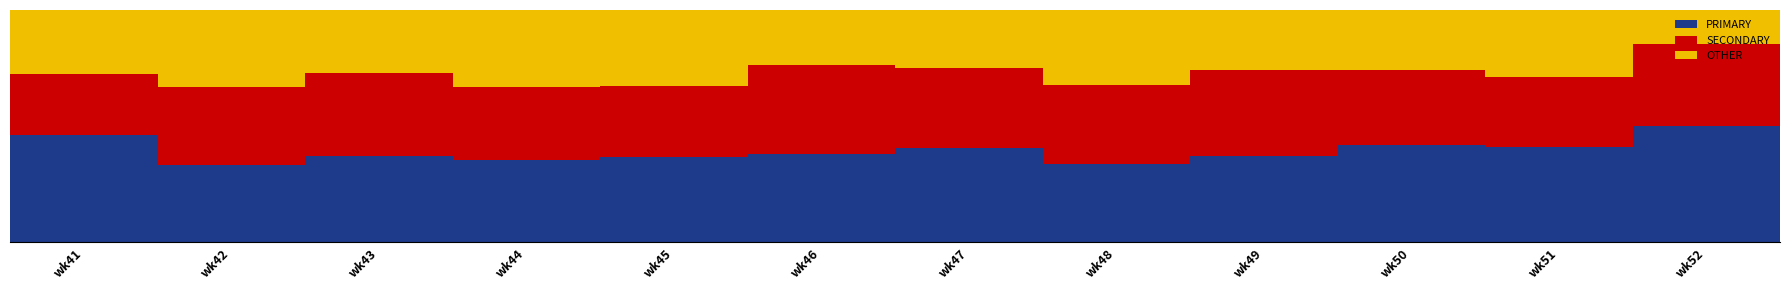

What is the difference between the maximum and second lowest values in the OTHER series?

9.3